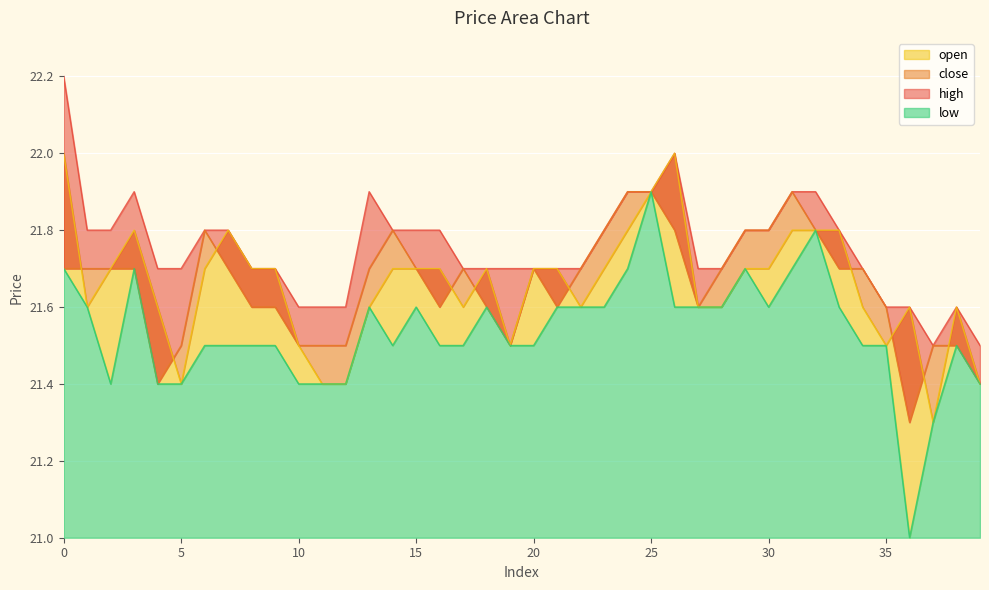

What is the sum of all low values?

861.5